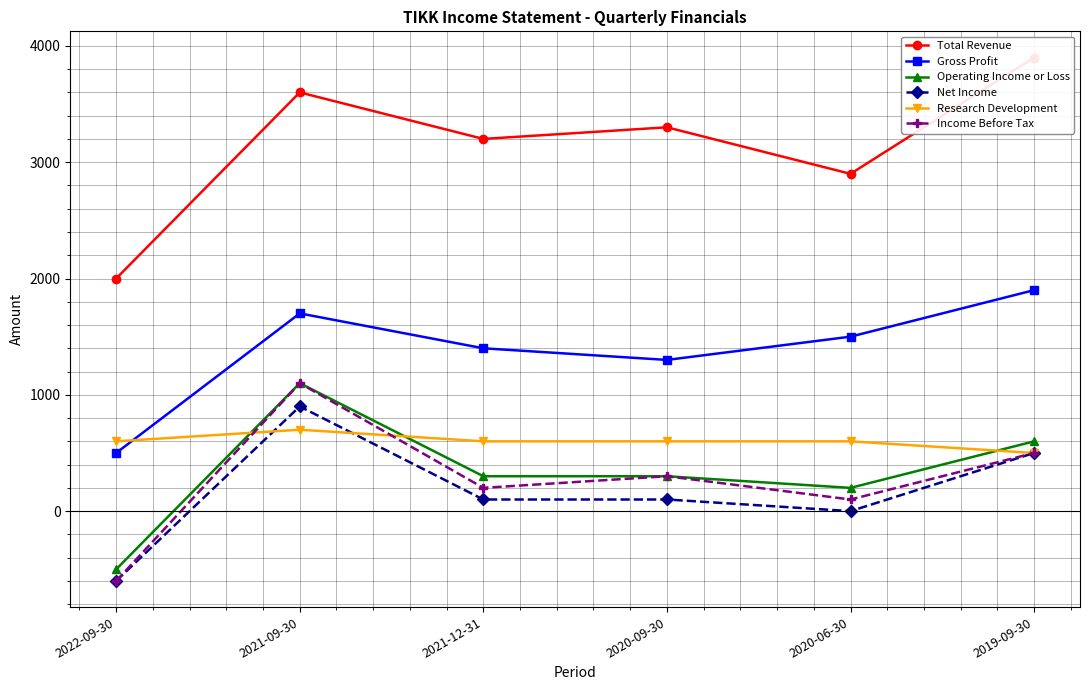

At which category does Net Income reach its first local peak?

2021-09-30